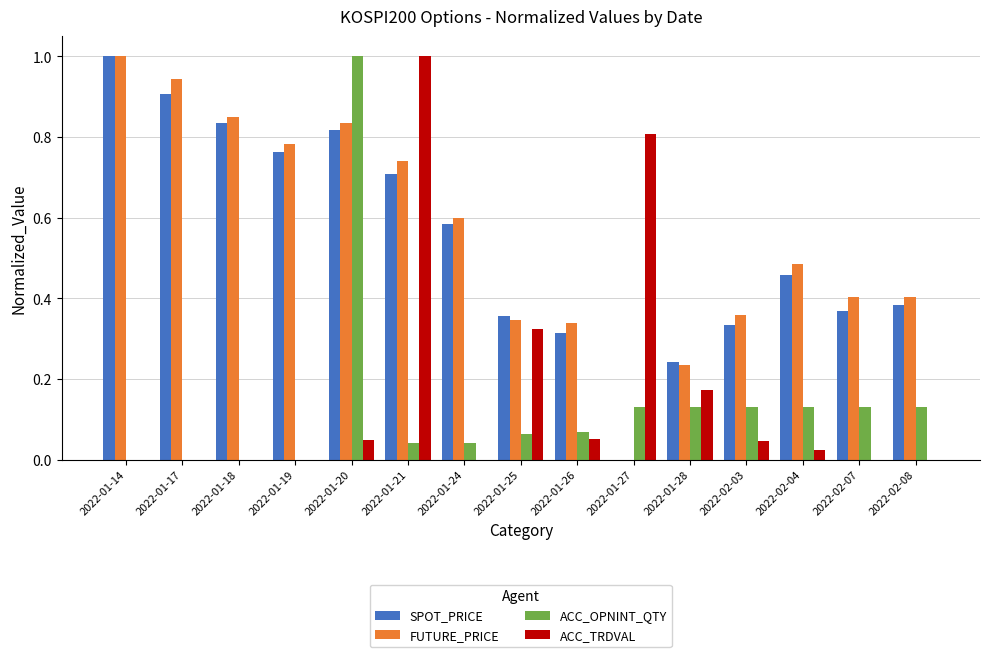

The value of SPOT_PRICE at 2022-01-18 is 0.3. True or false?

False